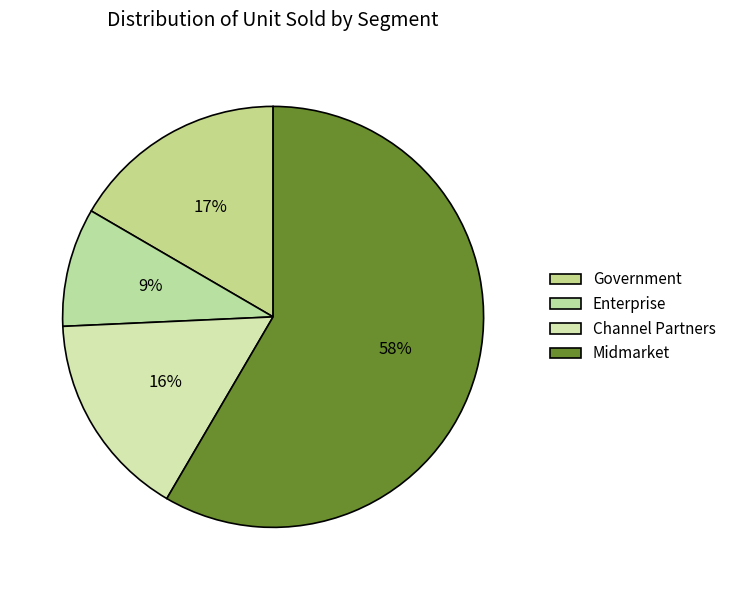

True or false: Channel Partners accounts for 16% of the total.

True